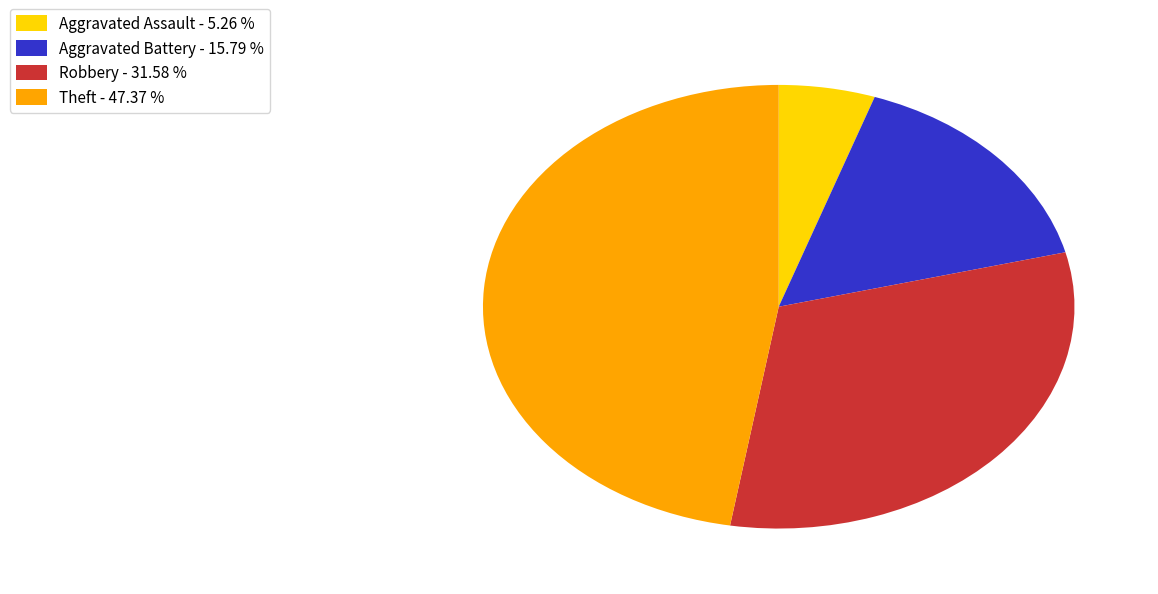

Count the number of slices in the pie.

4